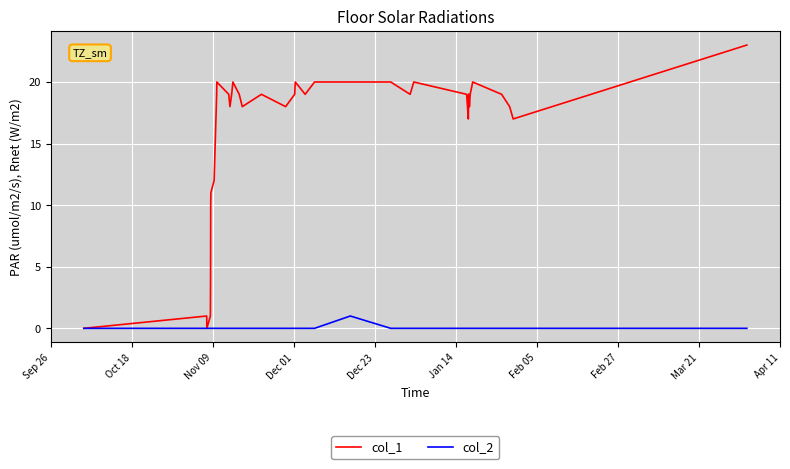

Which series has the largest total across all categories?

col_1